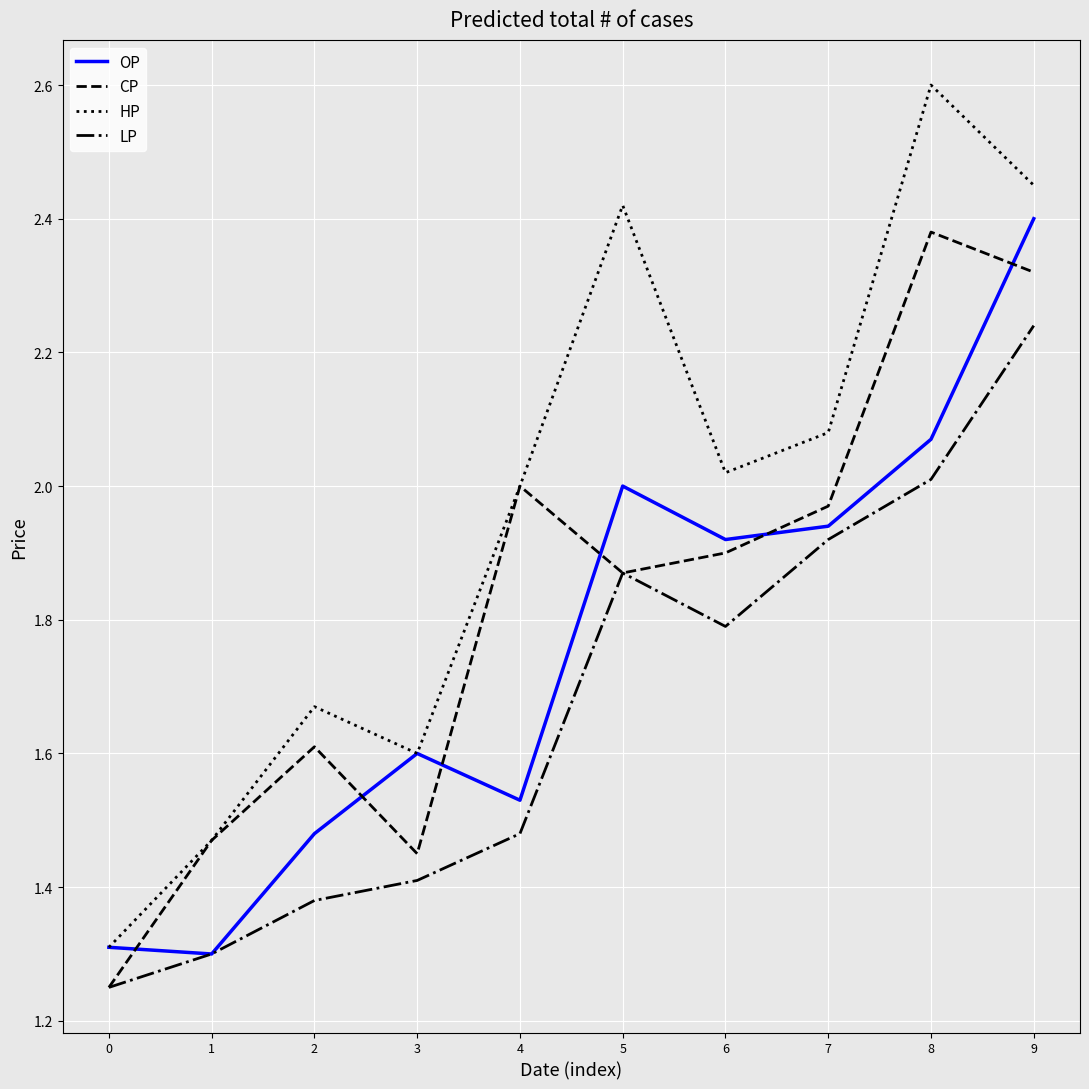

Between which two adjacent categories do CP and OP first intersect?

0 and 1